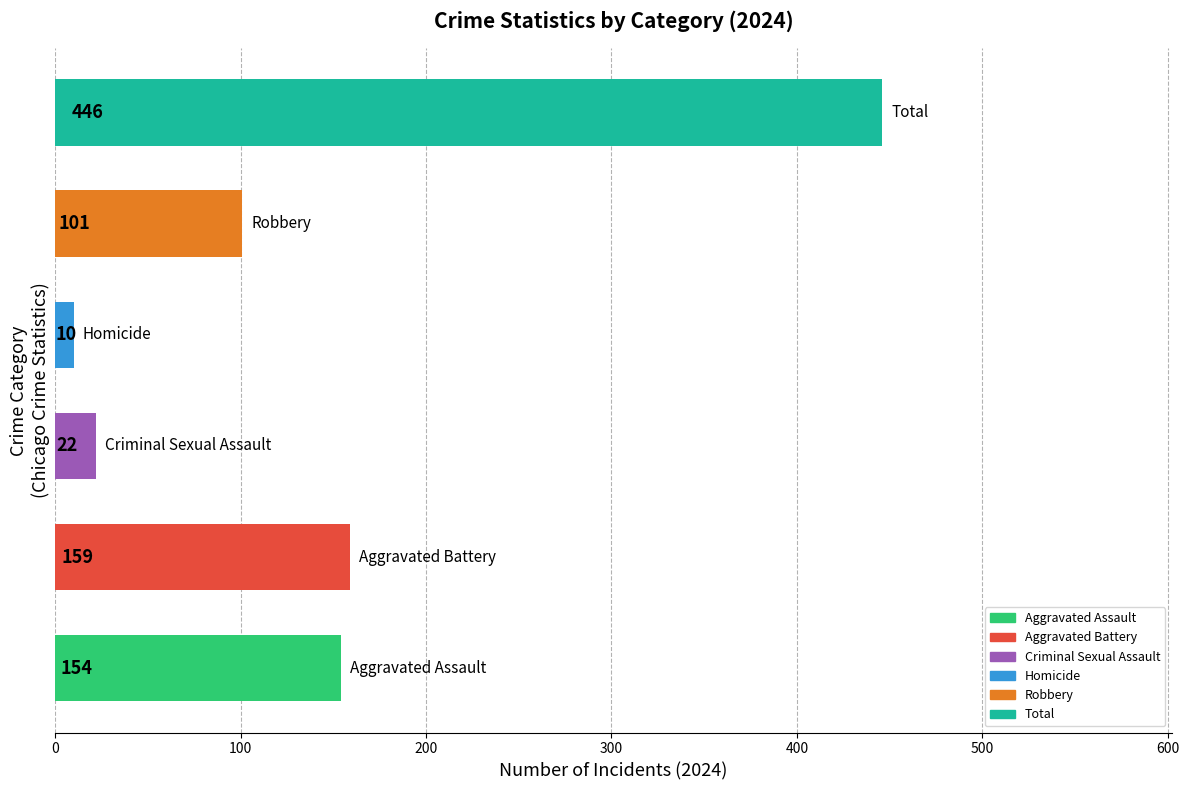

What is the sum of all values?

892